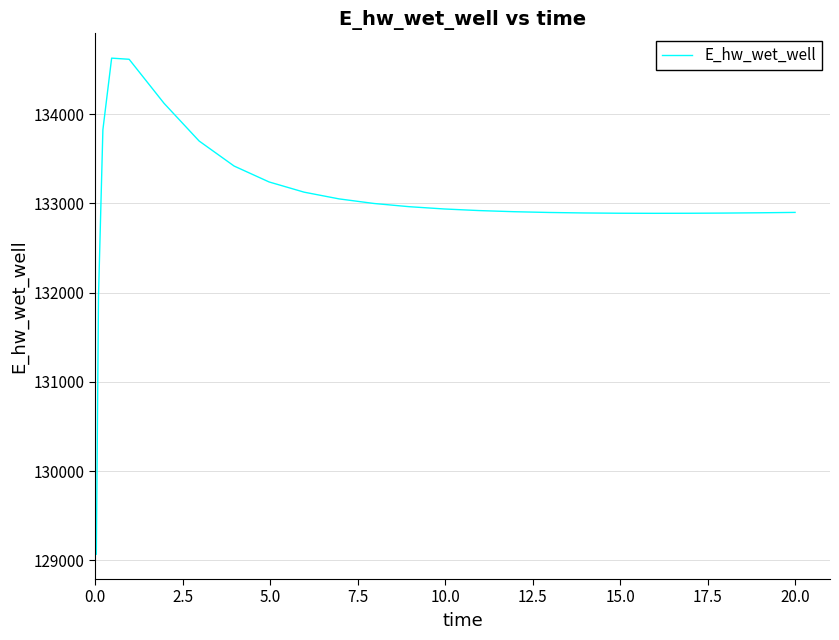

Does the chart have visible grid lines?

Yes